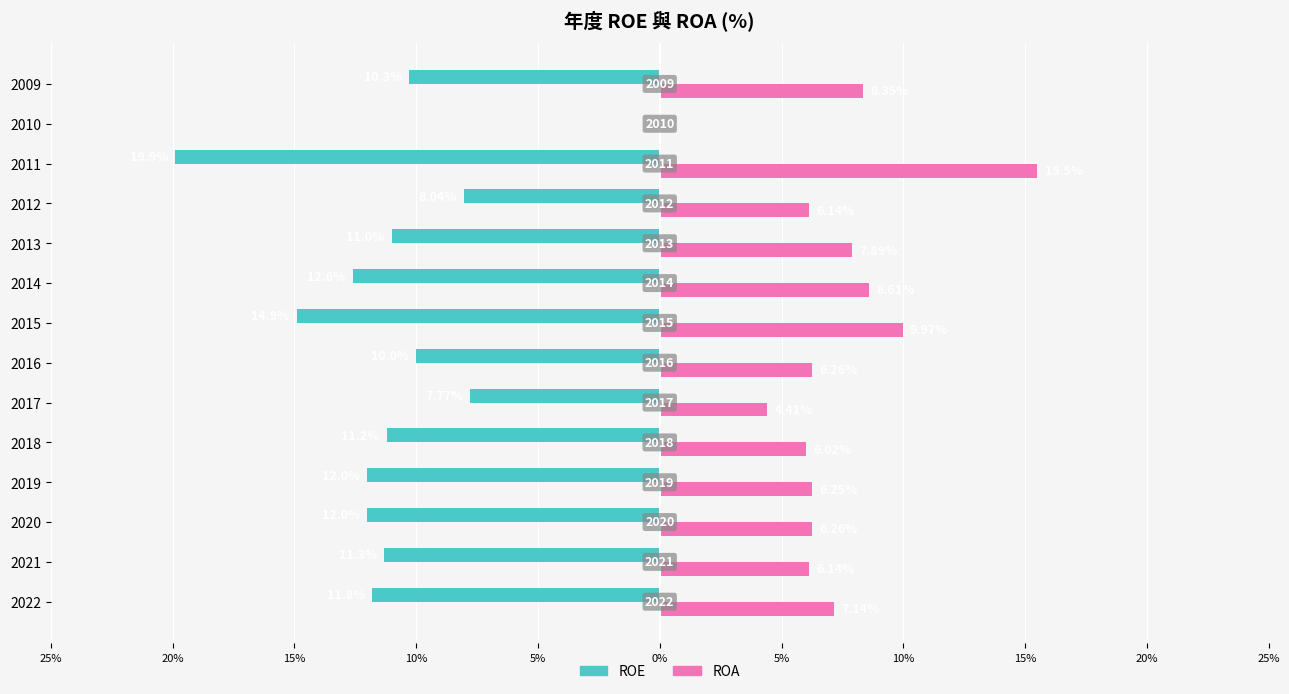

What are all the series names shown in the legend?

ROE, ROA